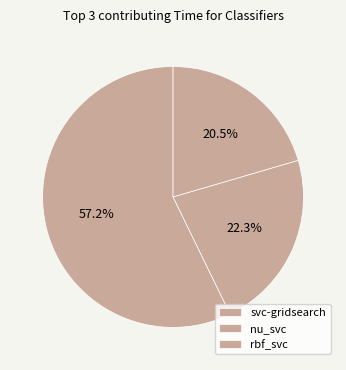

Which slice is the largest?

svc-gridsearch